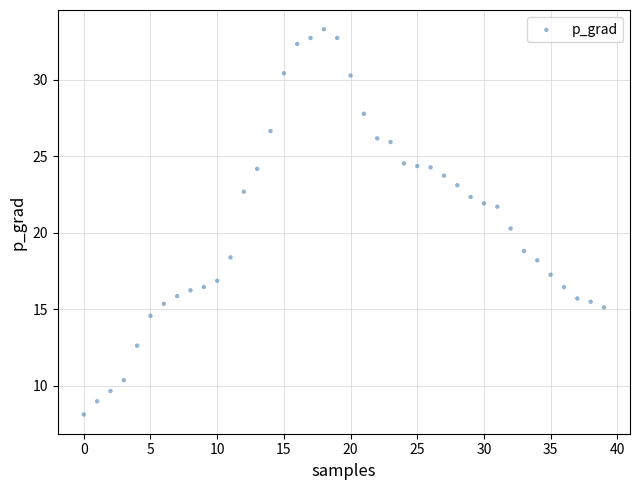

What is the range of Y values (max minus min)?

25.2